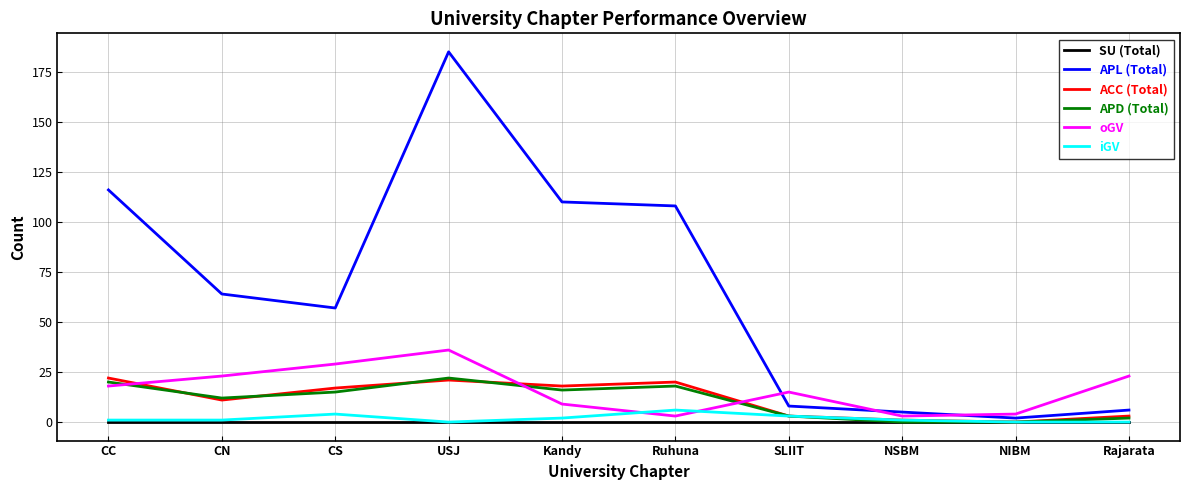

In APD (Total), how many points are higher than both neighbors (excluding endpoints)?

2